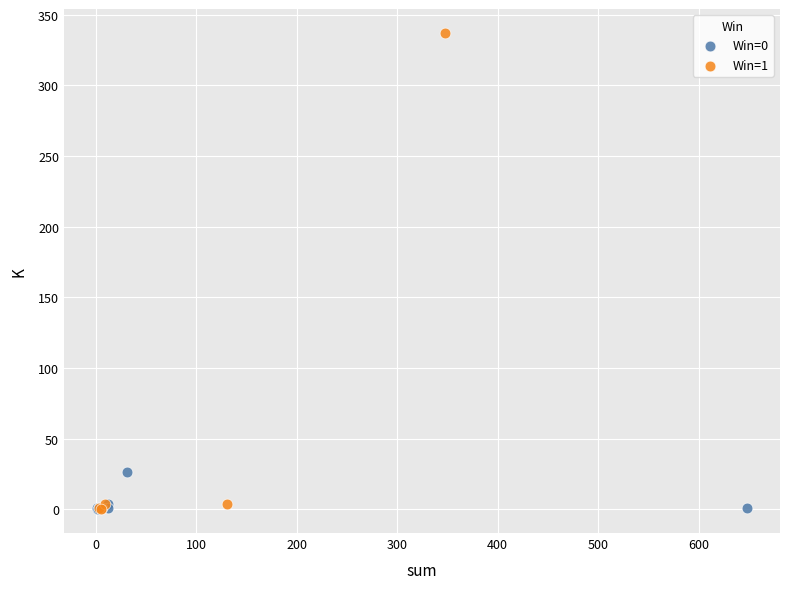

Which series reaches the maximum Y coordinate?

Win=1